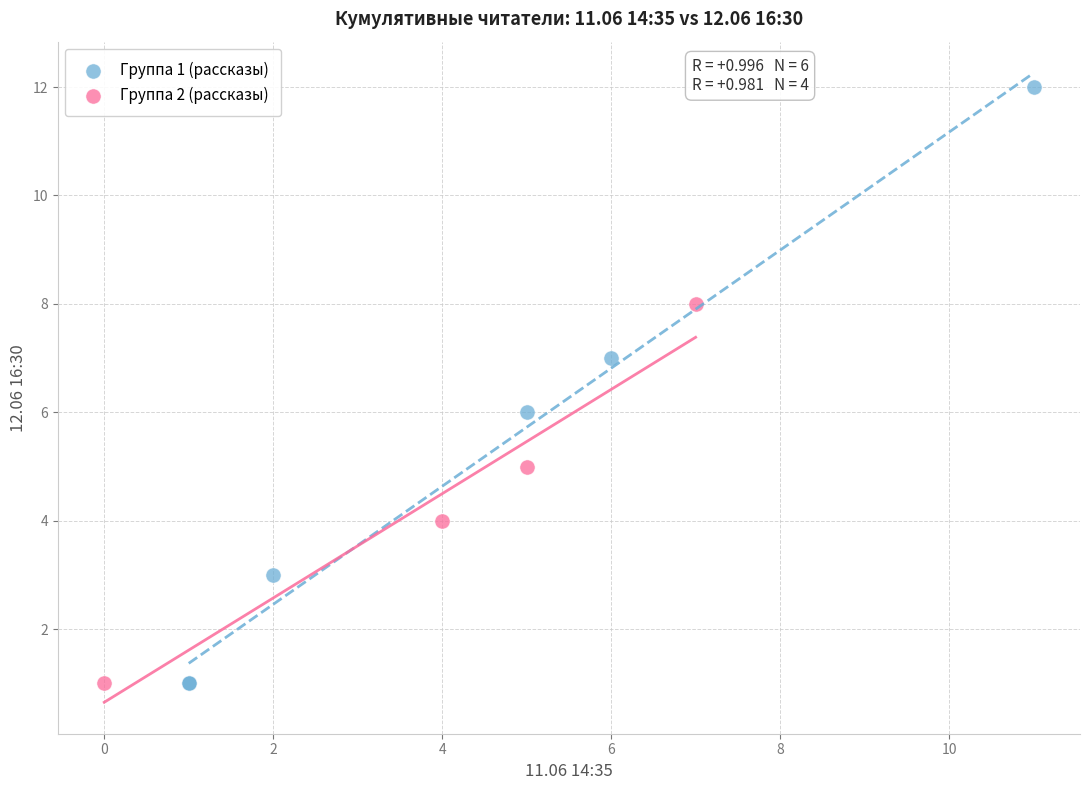

Which series contains the highest Y value?

Группа 1 (рассказы)